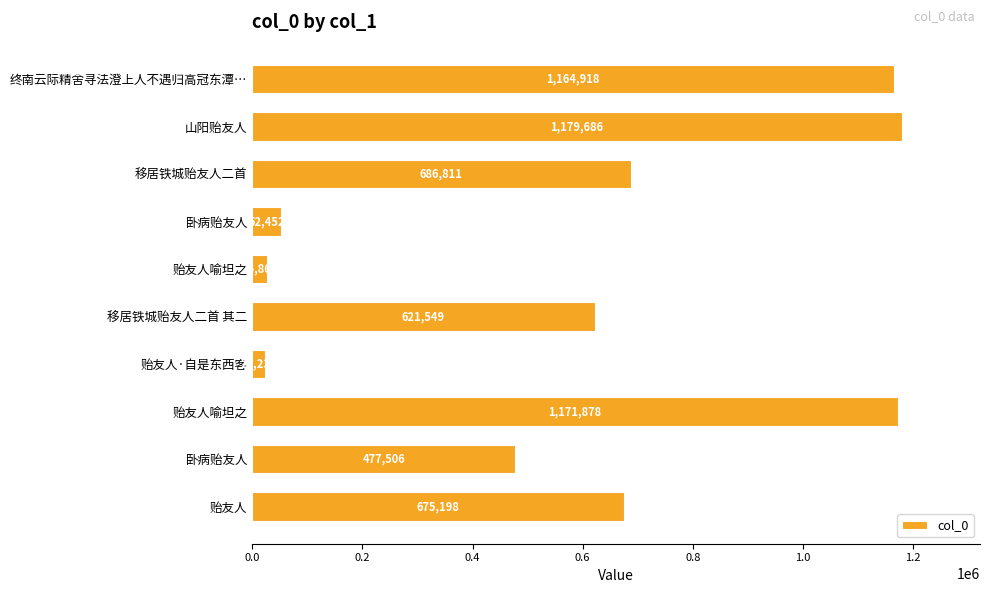

How many categories are shown in the chart?

10